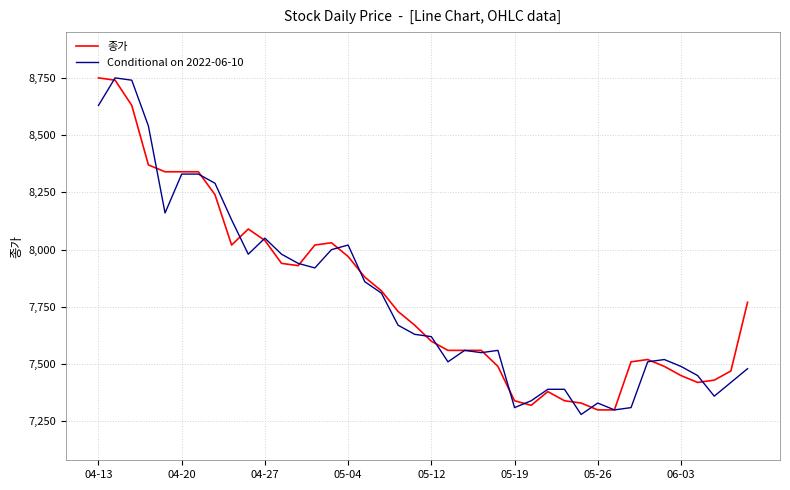

What are all the series names shown in the legend?

종가, Conditional on 2022-06-10